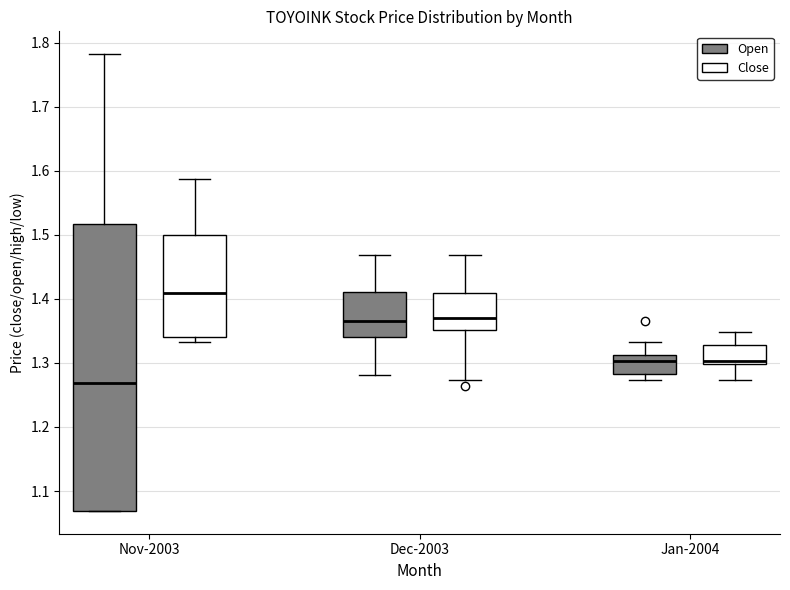

Where is the lower edge of the box for Nov-2003 (Close) on the y-axis? The values are not printed on the chart, so give them approximately, as read against the axis.

1.34